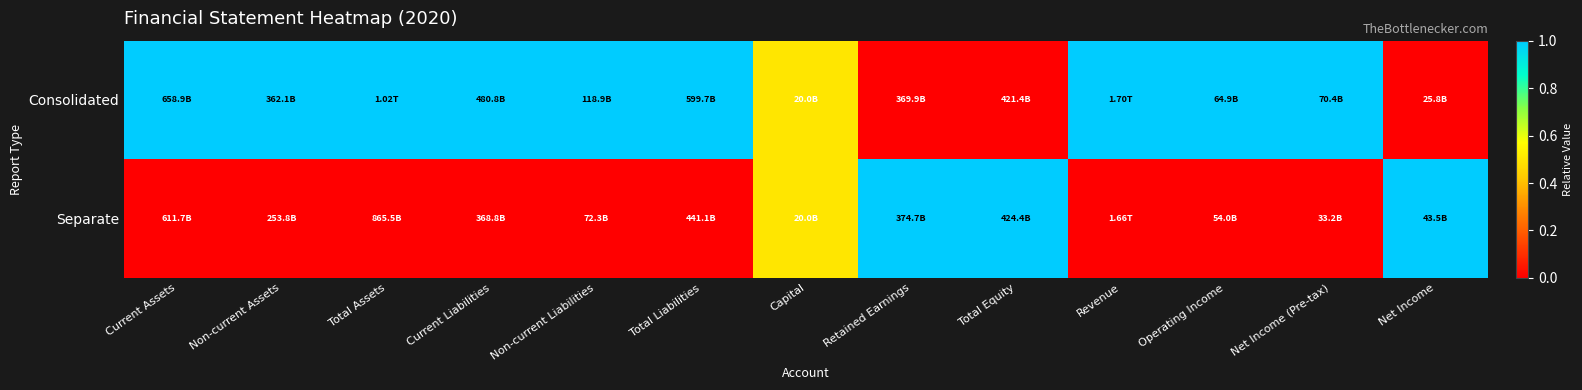

Reading left to right, list all the values displayed in this chart.

Consolidated: Current Assets=1.0	Non-current Assets=1.0	Total Assets=1.0	Current Liabilities=1.0	Non-current Liabilities=1.0	Total Liabilities=1.0	Capital=0.5	Retained Earnings=0.0	Total Equity=0.0	Revenue=1.0	Operating Income=1.0	Net Income (Pre-tax)=1.0	Net Income=0.0
Separate: Current Assets=0.0	Non-current Assets=0.0	Total Assets=0.0	Current Liabilities=0.0	Non-current Liabilities=0.0	Total Liabilities=0.0	Capital=0.5	Retained Earnings=1.0	Total Equity=1.0	Revenue=0.0	Operating Income=0.0	Net Income (Pre-tax)=0.0	Net Income=1.0